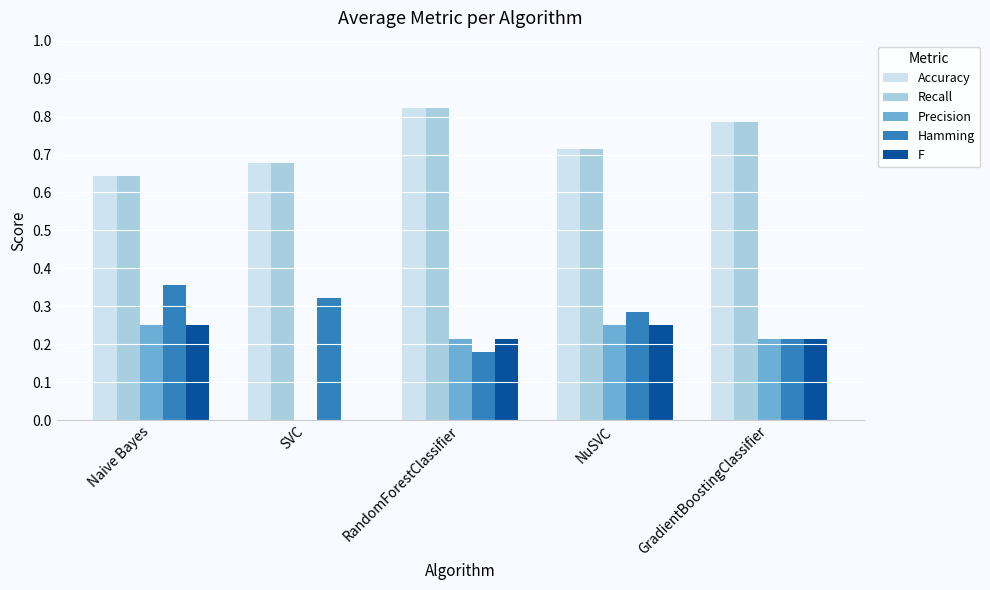

Count the Accuracy values in the range 0 to 1.

5